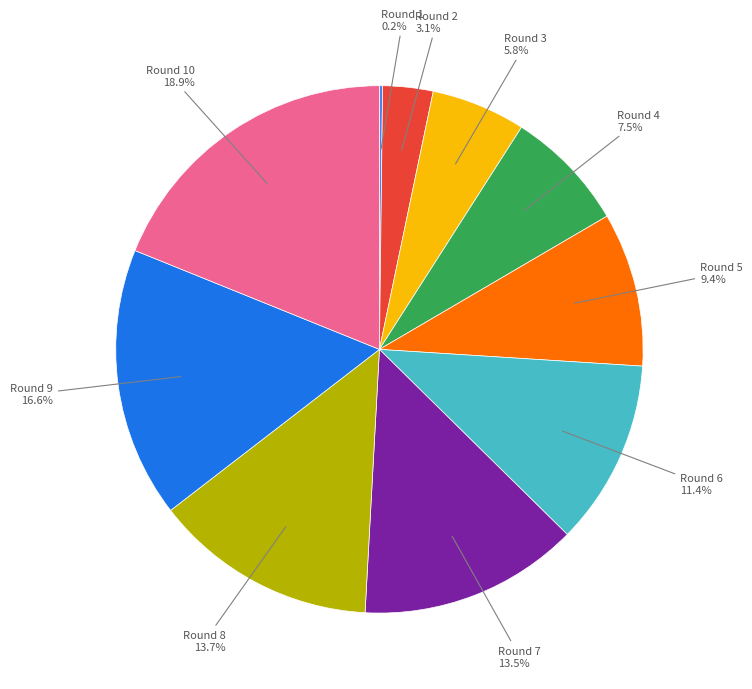

Does any single category account for the majority?

No